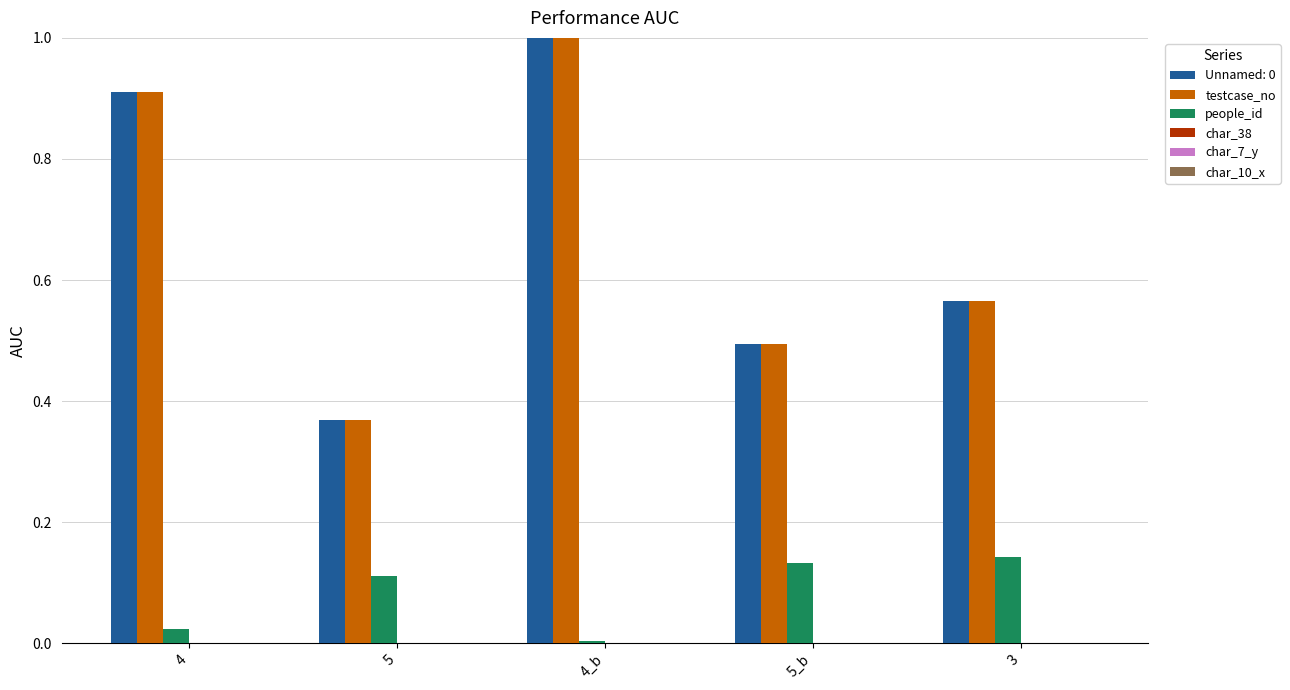

The people_id series shows 0.0 at 4. True or false?

True